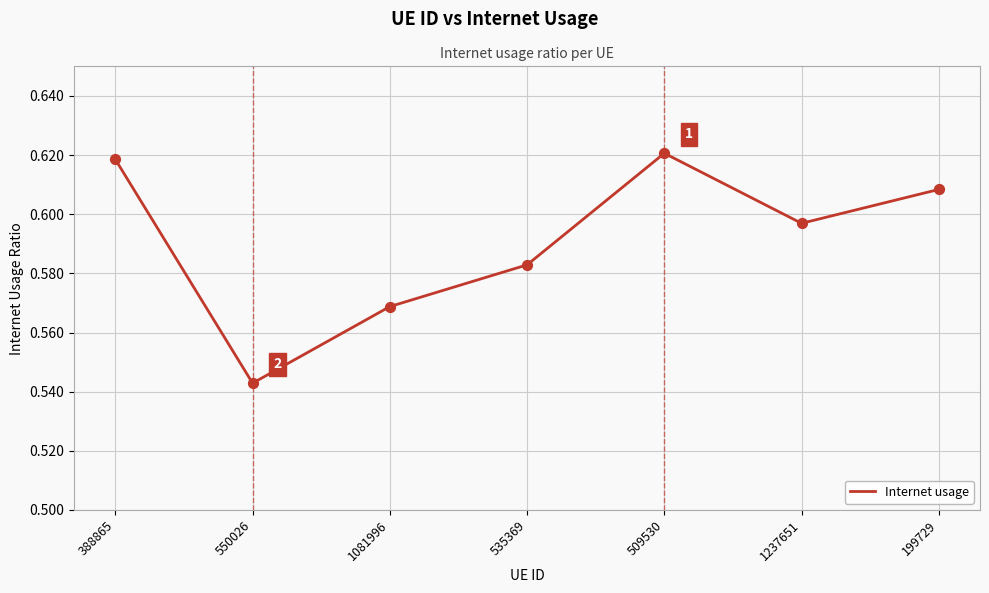

Between 550026 and 388865, which is larger?

388865